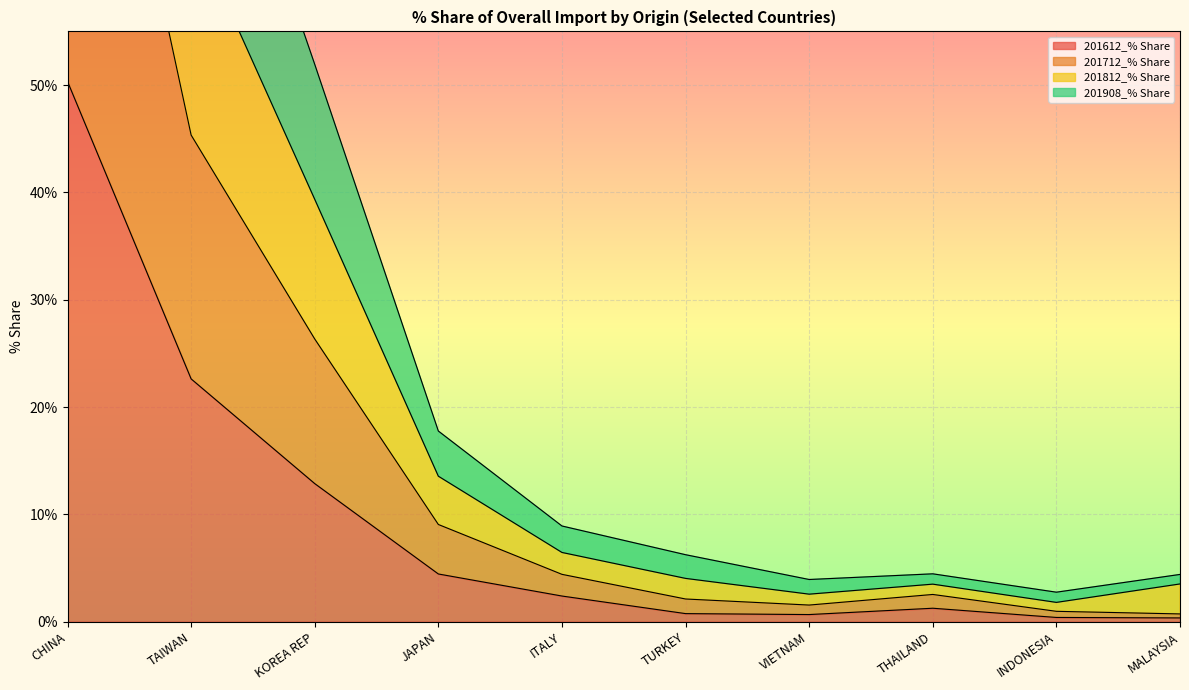

True or false: 201908_% Share and 201812_% Share cross at least once.

False